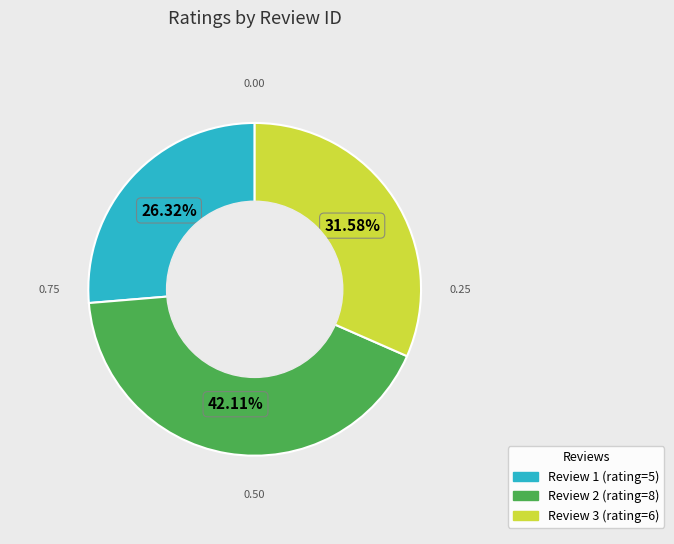

Does any single category account for the majority?

No